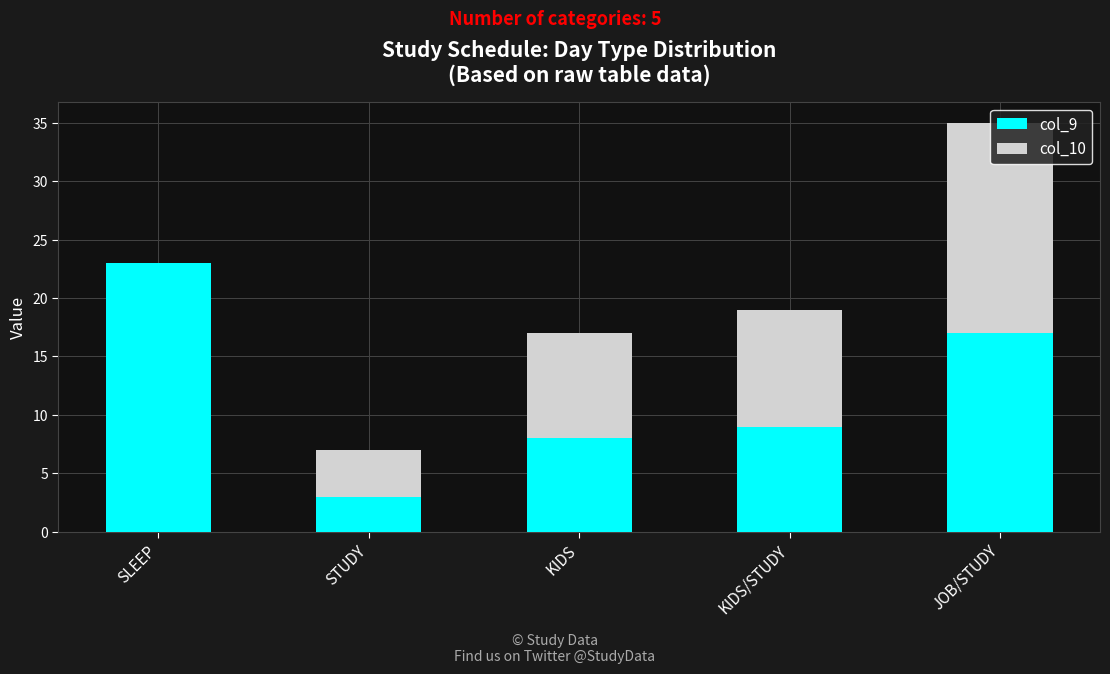

The col_9 series shows 36 at SLEEP. True or false?

False